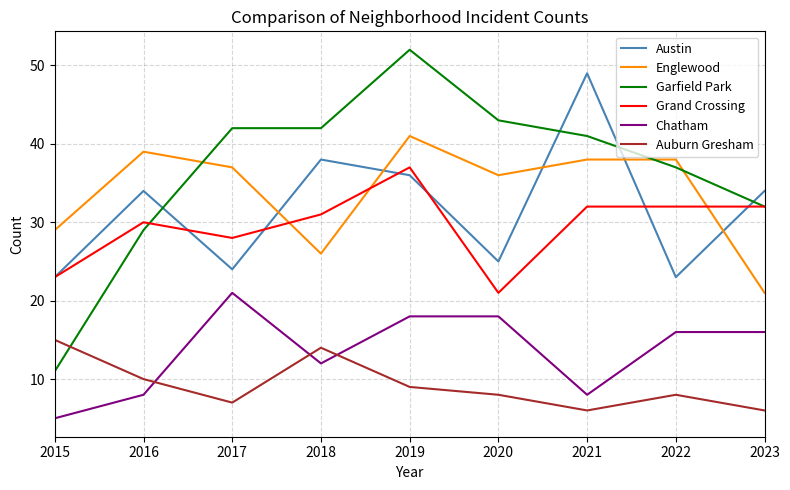

Which series has the largest total across all categories?

Garfield Park